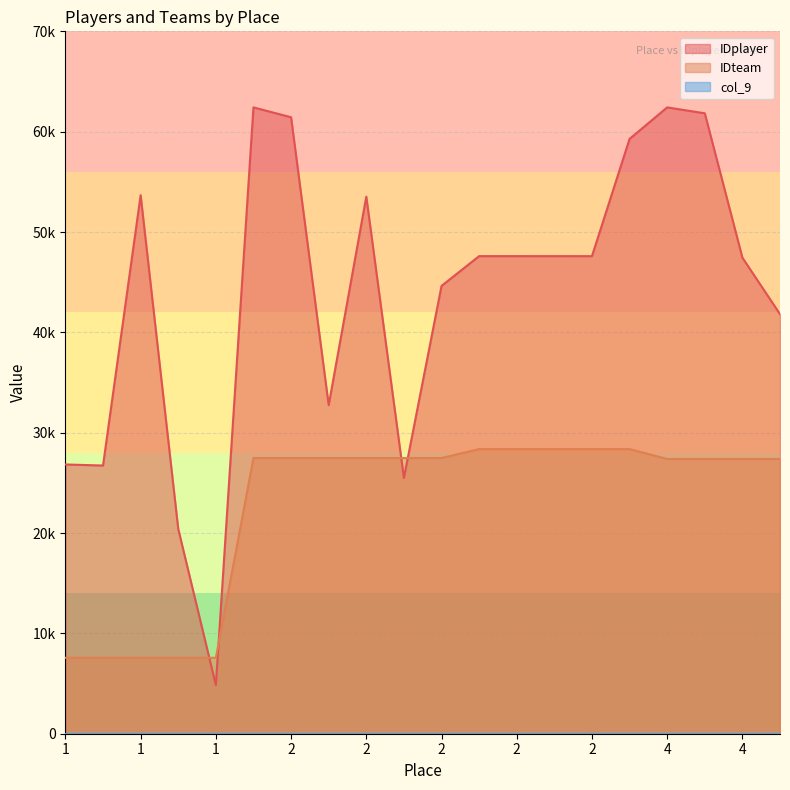

Does the chart display data point markers on the line(s)?

No